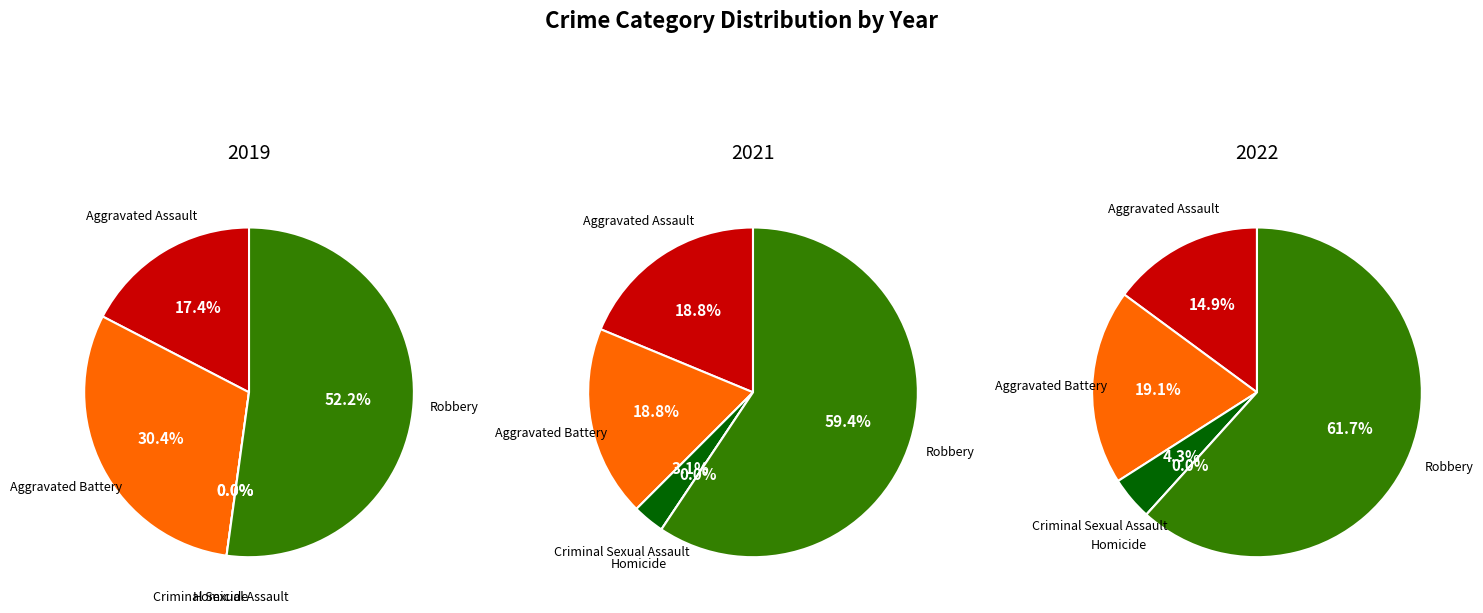

Rank the categories by value from lowest to highest.

Homicide, Criminal Sexual Assault, Aggravated Assault, Aggravated Battery, Robbery